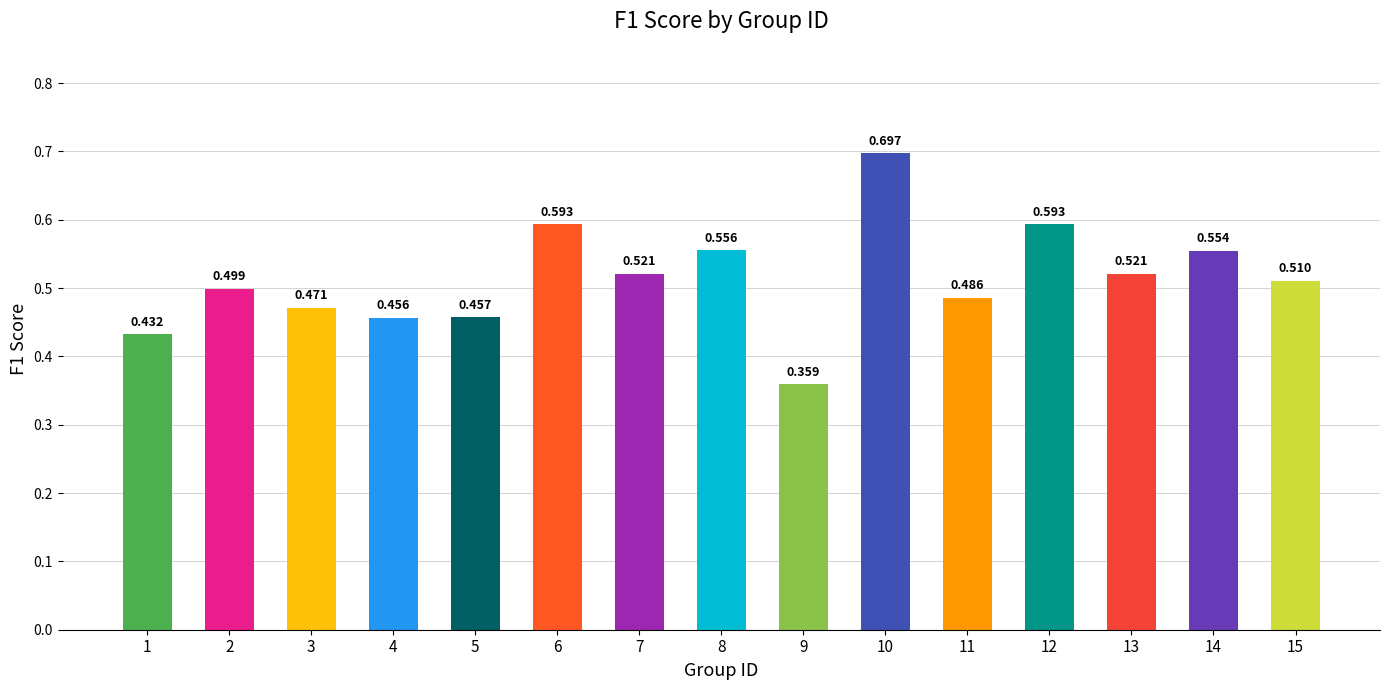

Are the bars horizontal?

No